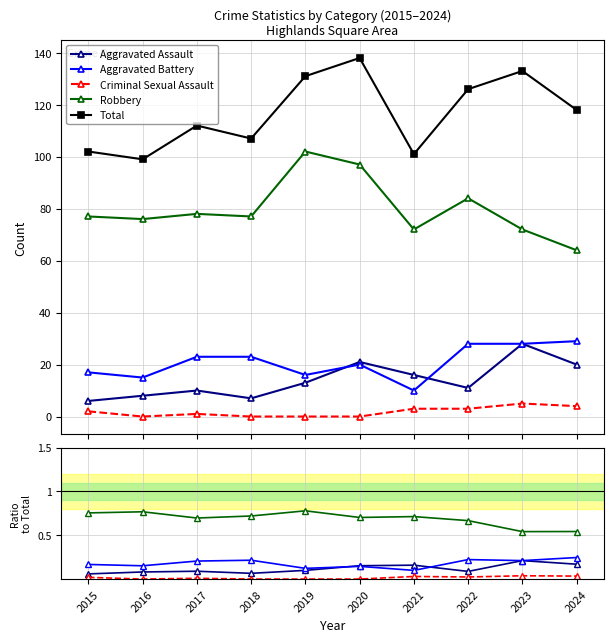

What is the sum of all Total values?

1167.0